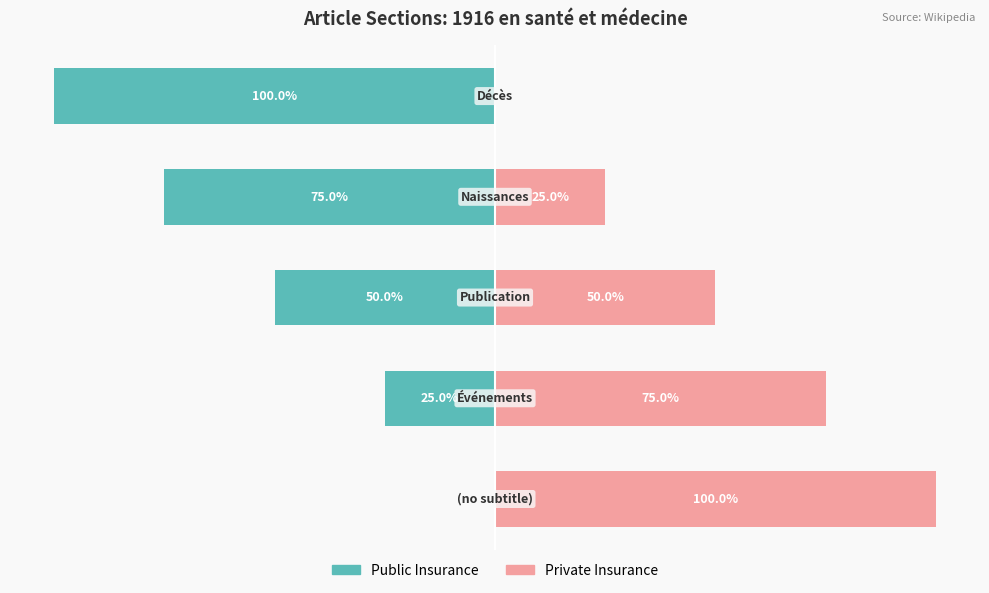

Reading left to right, what are all the values shown in this chart?

Public Insurance: 0=0	1=-25	2=-50	3=-75	4=-100
Private Insurance: 0=100	1=75	2=50	3=25	4=0